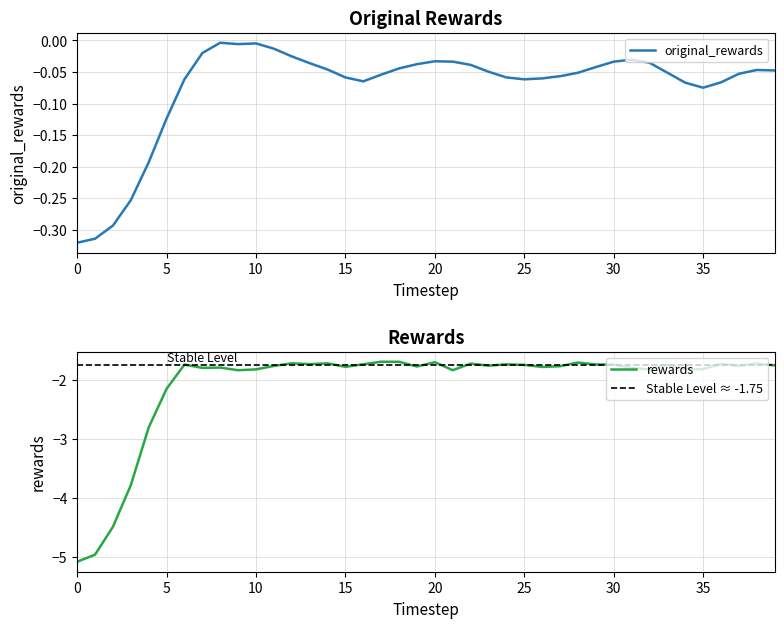

Rank the categories by rewards value from highest to lowest.

17, 18, 20, 28, 12, 14, 38, 22, 36, 13, 16, 24, 29, 30, 6, 33, 25, 39, 23, 37, 11, 27, 19, 15, 26, 8, 7, 31, 35, 34, 10, 32, 21, 9, 5, 4, 3, 2, 1, 0